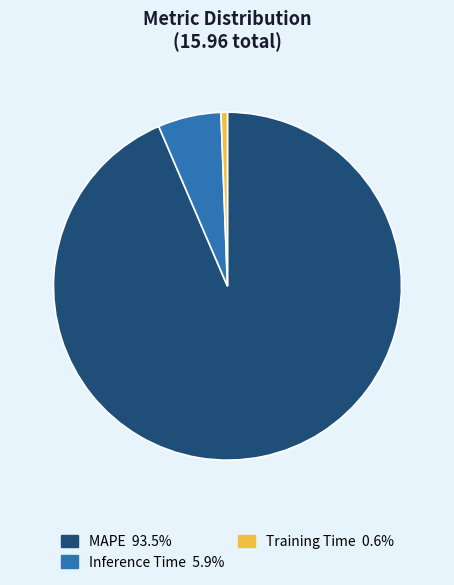

Combined, do Training Time and Inference Time account for over 50%?

No